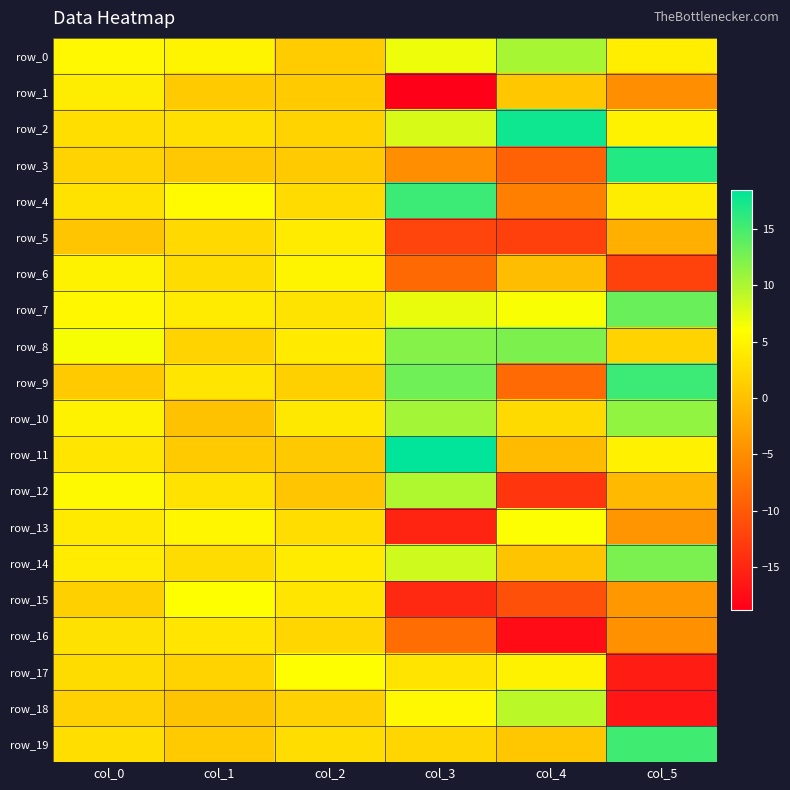

The row_16 series shows -4.7 at col_5. True or false?

True